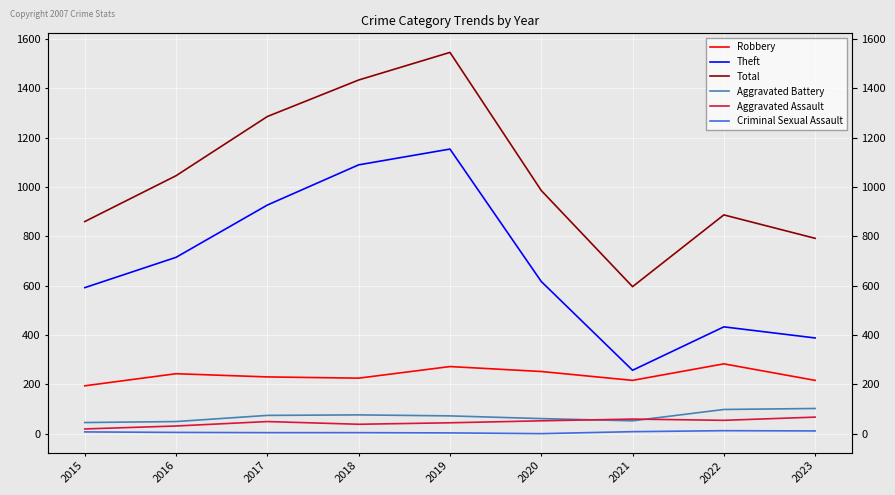

Which series has the largest range (max minus min)?

Total